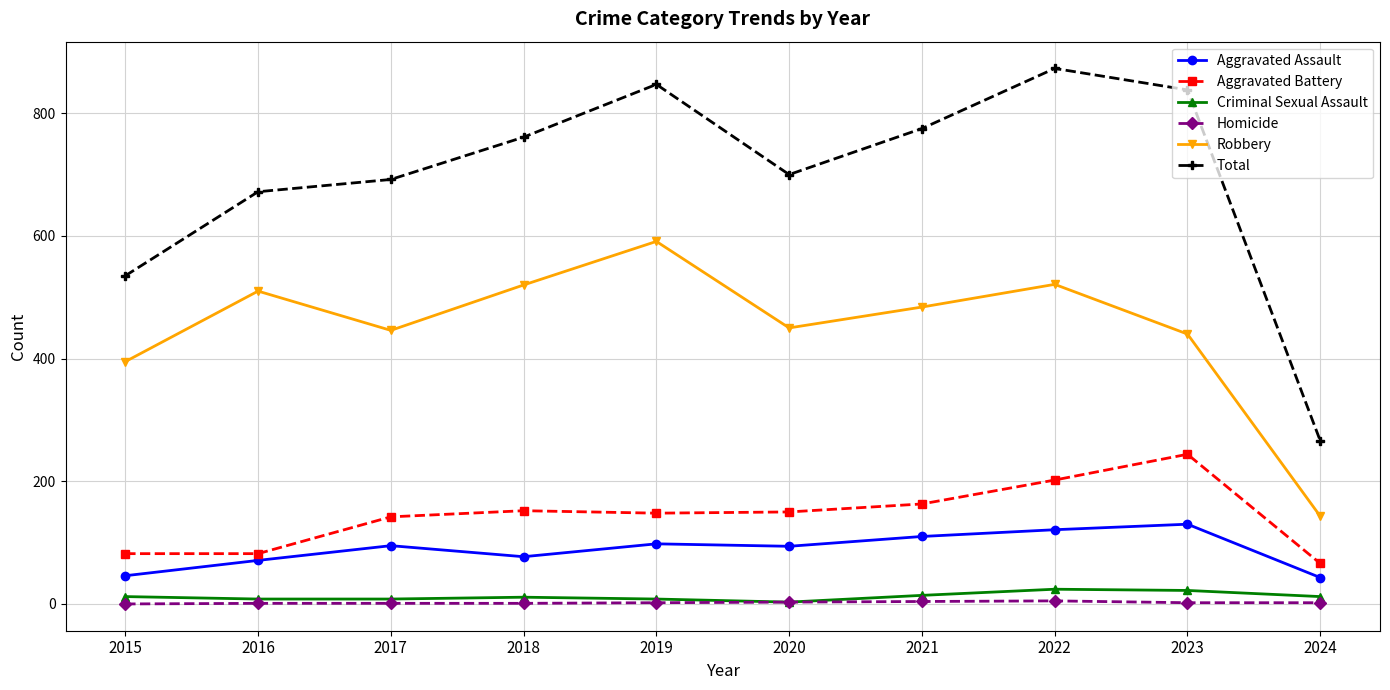

What is the difference between the maximum and minimum values in the Homicide series?

5